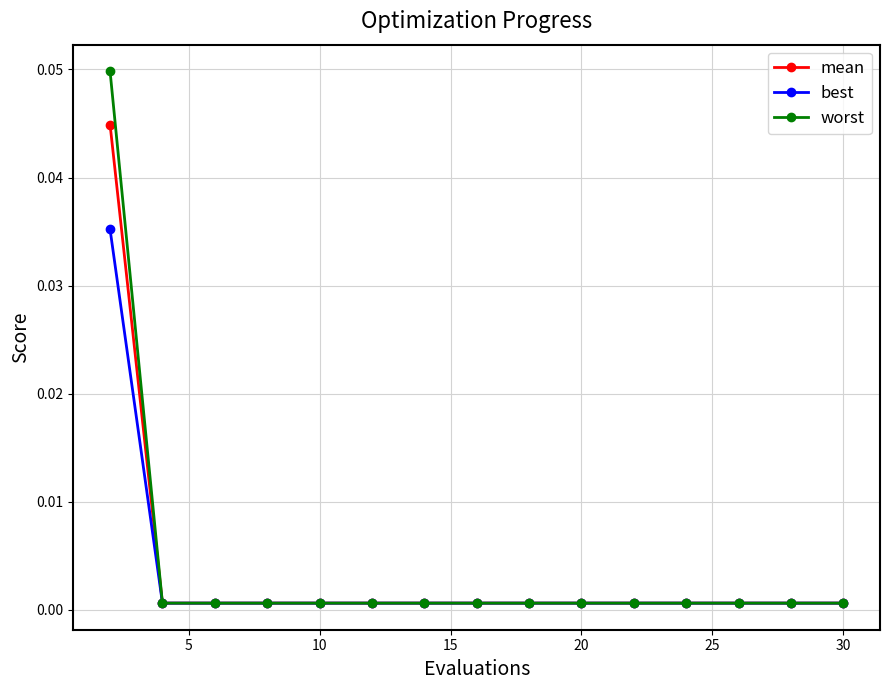

At how many categories does at least one series exceed 0?

15